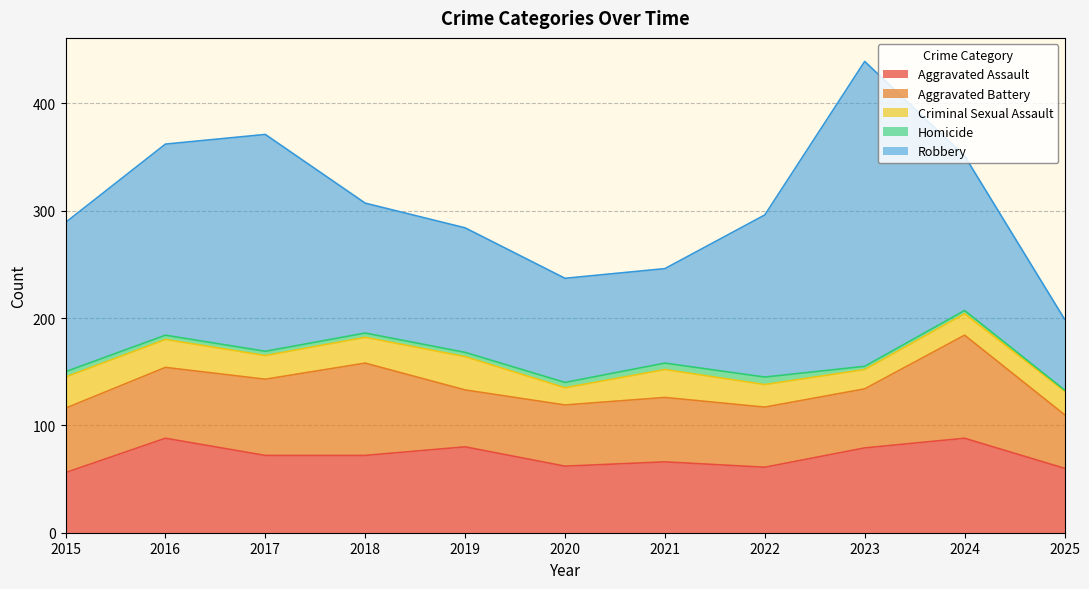

True or false: Homicide and Robbery cross at least once.

False